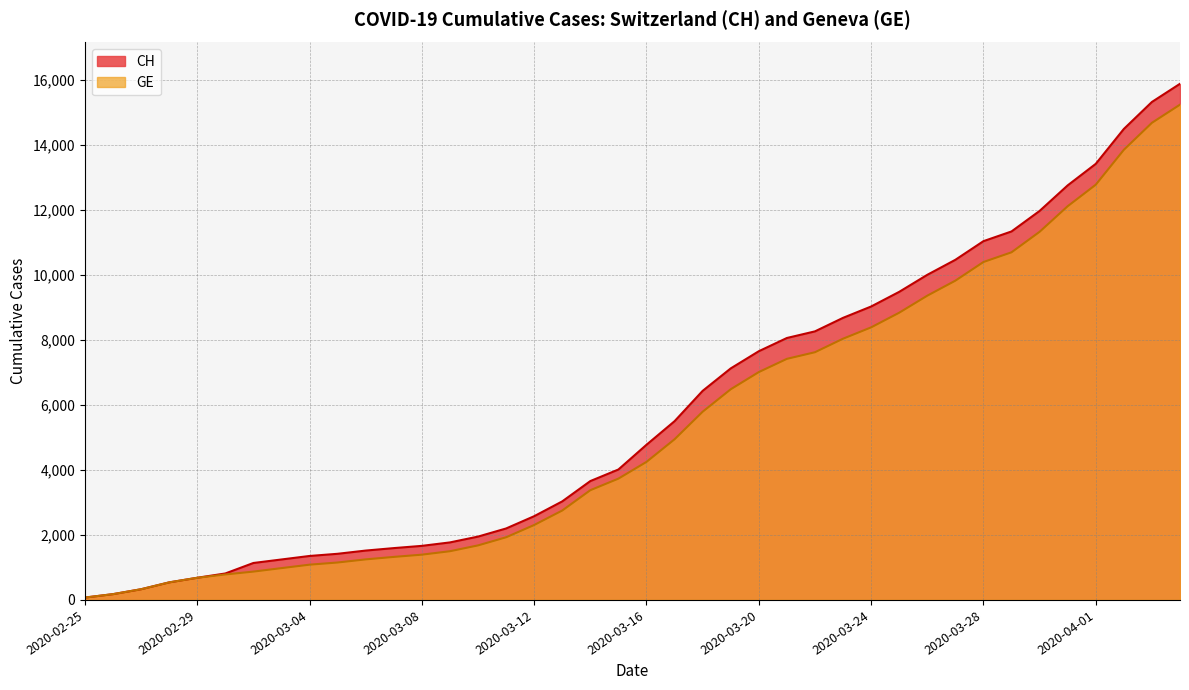

Reading right to left, extract all data points from this chart.

CH: 15884	15325	14494	13420	12758	11971	11340	11041	10467	10005	9481	9030	8681	8265	8061	7654	7125	6434	5501	4775	4014	3658	3033	2577	2199	1949	1770	1664	1595	1519	1420	1353	1245	1137	814	682	540	329	178	73
GE: 15242	14683	13852	12778	12116	11329	10698	10399	9825	9363	8839	8388	8039	7623	7419	7012	6483	5792	4944	4248	3733	3377	2752	2306	1928	1678	1499	1393	1324	1248	1152	1085	979	872	784	682	540	329	178	73